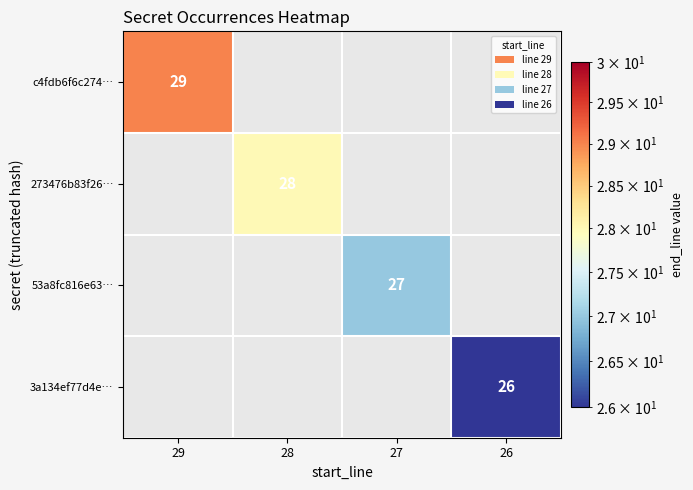

Is it true that 3a134ef77d4e… equals 15 at 26?

False